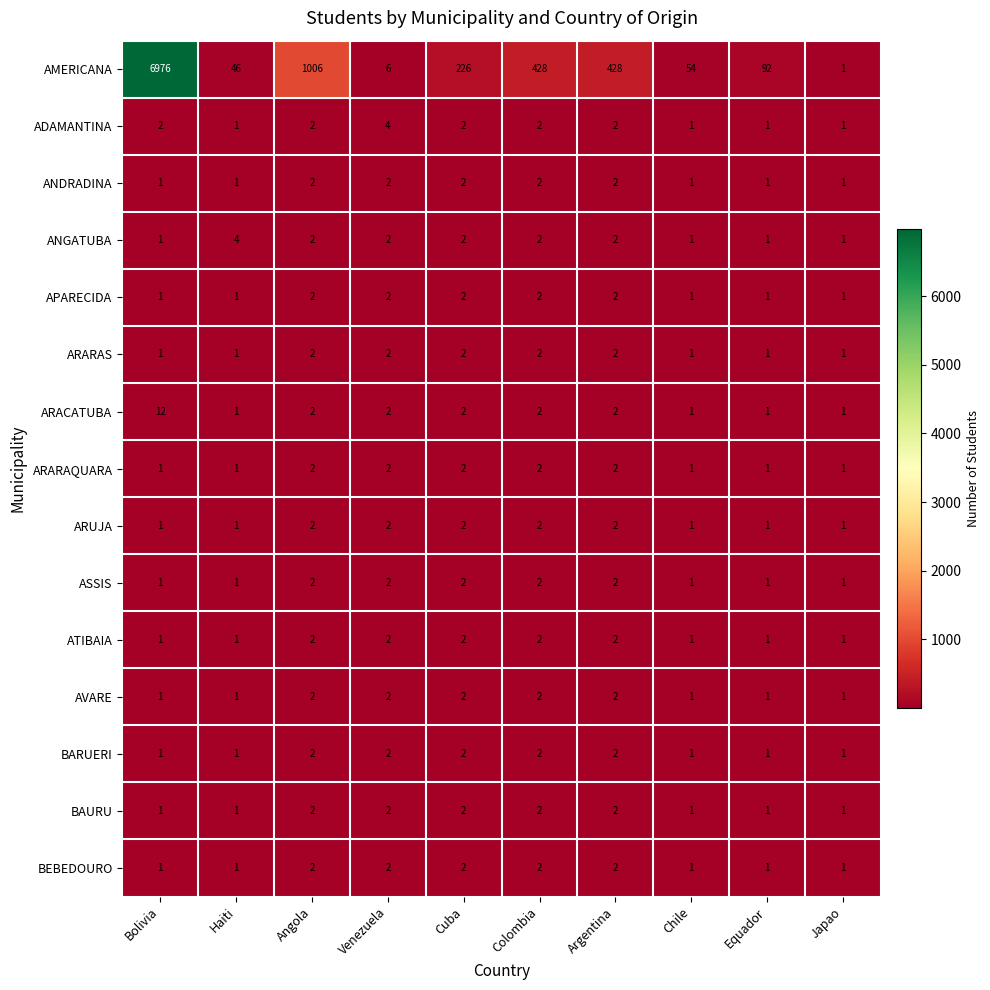

The ADAMANTINA series shows 2 at Bolivia. True or false?

True